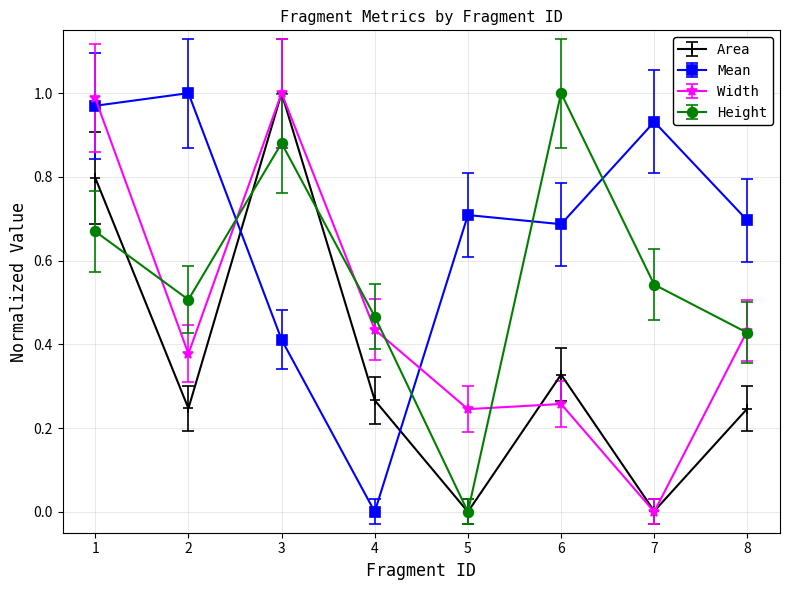

At which label does Width reach its minimum?

7